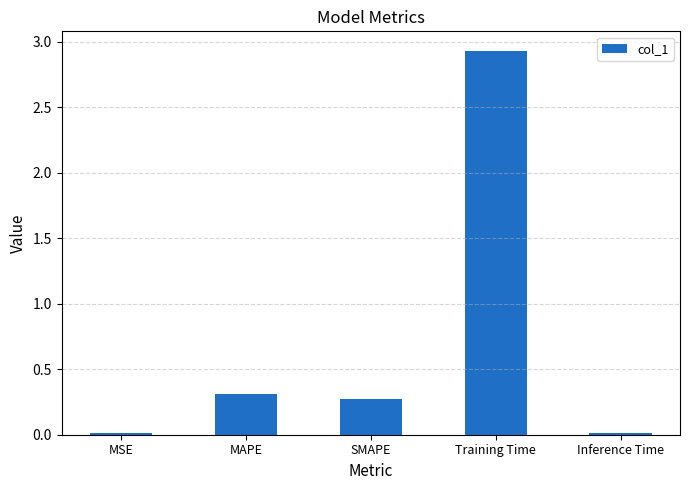

What is the change in value from SMAPE to Training Time?

+2.7